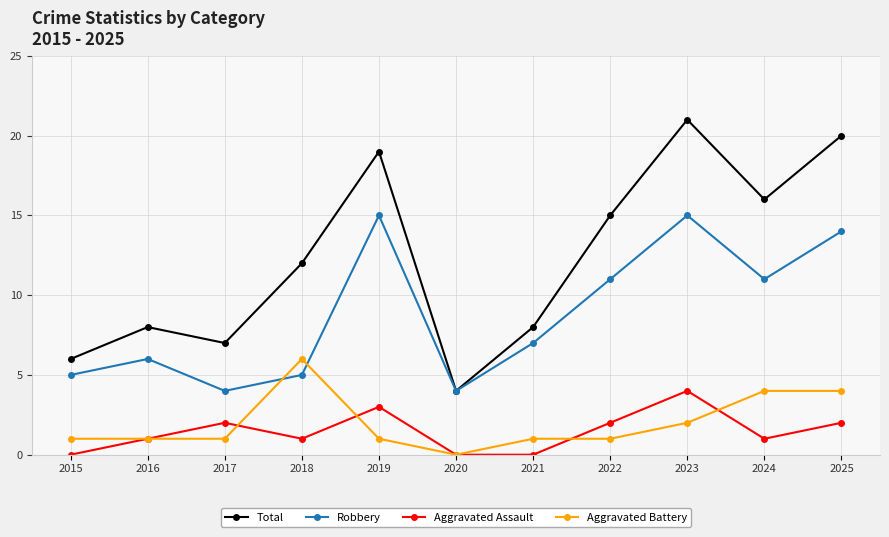

Reading left to right, list all the values displayed in this chart.

Total: 6	8	7	12	19	4	8	15	21	16	20
Robbery: 5	6	4	5	15	4	7	11	15	11	14
Aggravated Assault: 0	1	2	1	3	0	0	2	4	1	2
Aggravated Battery: 1	1	1	6	1	0	1	1	2	4	4